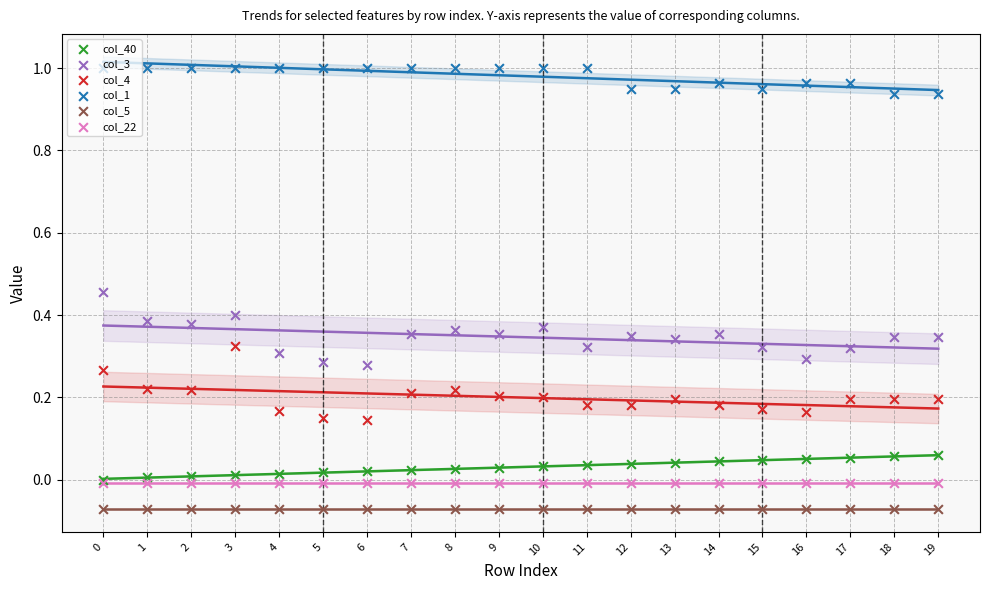

Is the value of col_40 at 8 greater than the value of col_4 at 15?

No